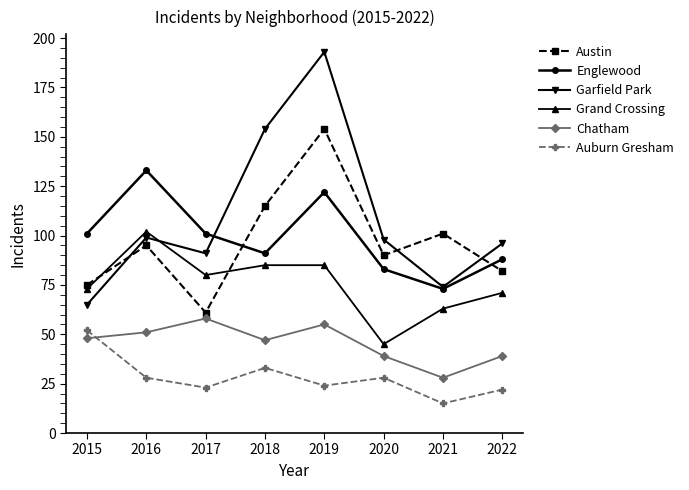

Is this an area chart (filled region under the line)?

No